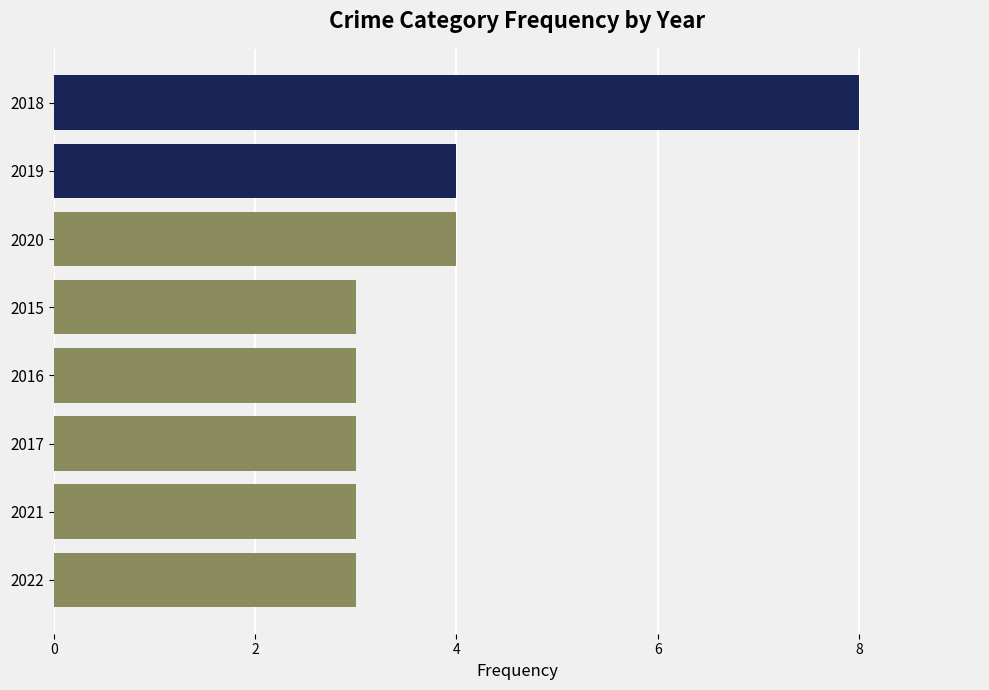

How many bars are there in total?

8